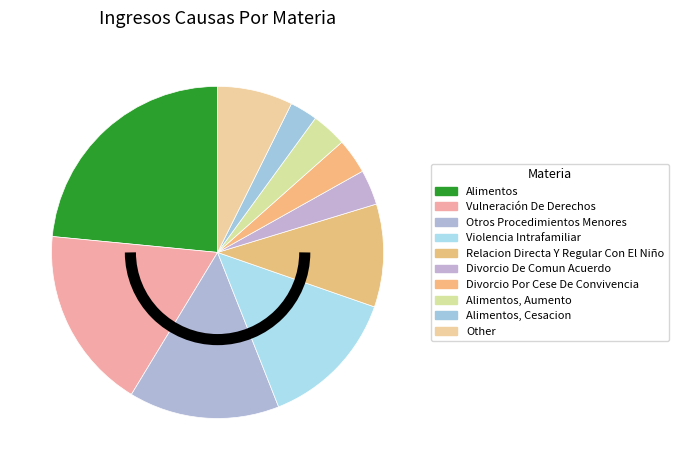

What percentage is the Violencia Intrafamiliar slice, to the nearest percent?

14%